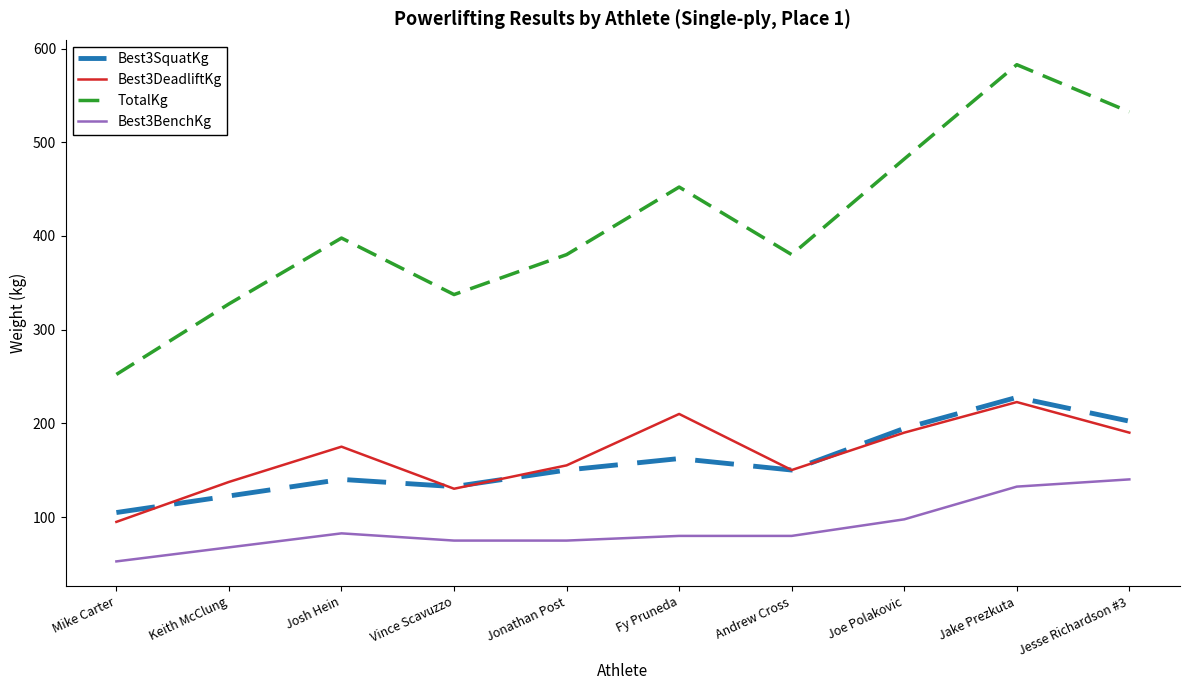

True or false: Best3SquatKg has more than 0 interior local peaks.

True